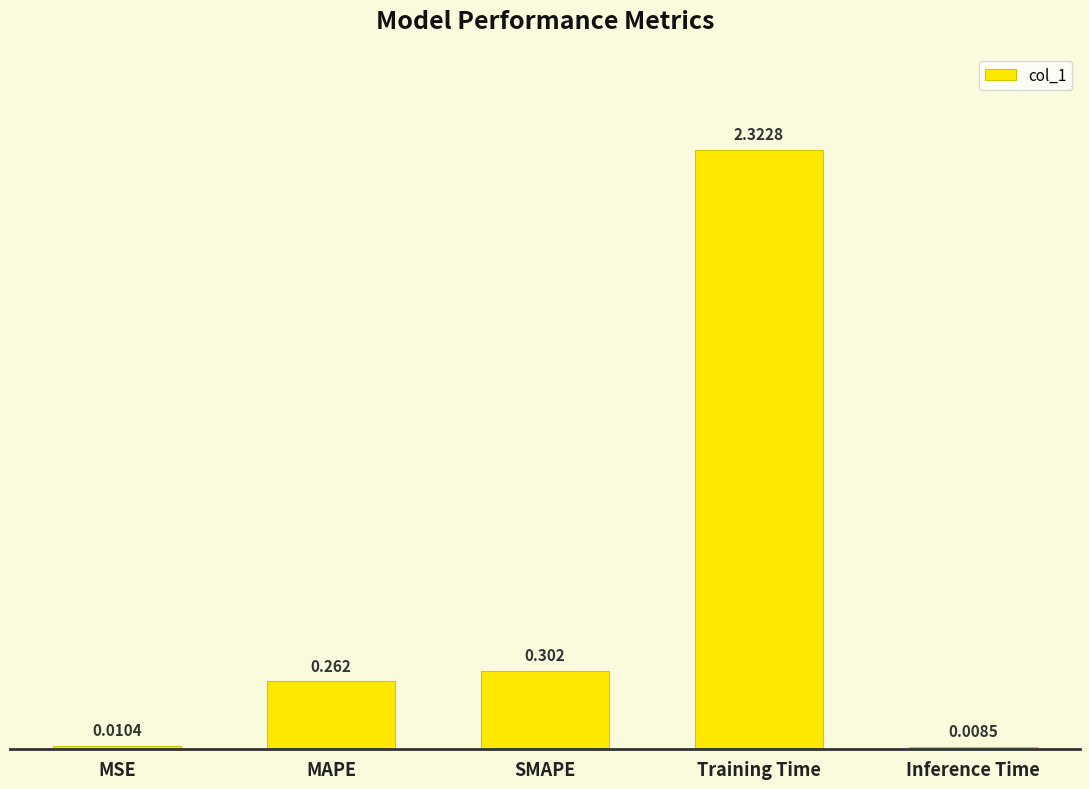

Are the bars grouped side by side (vs. stacked)?

No